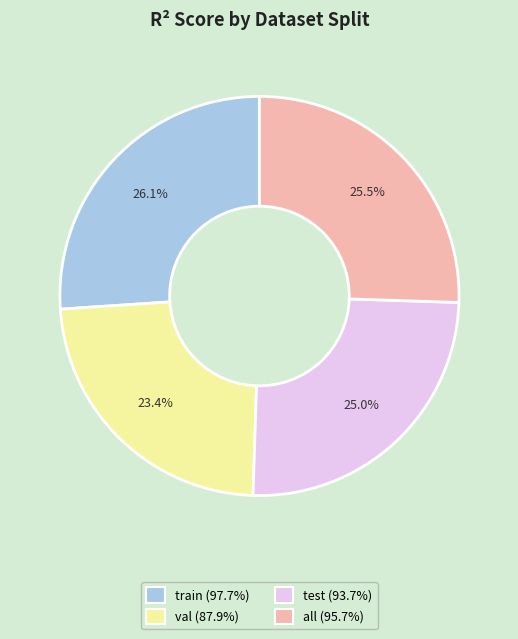

Rank the categories by value from lowest to highest.

val, test, all, train